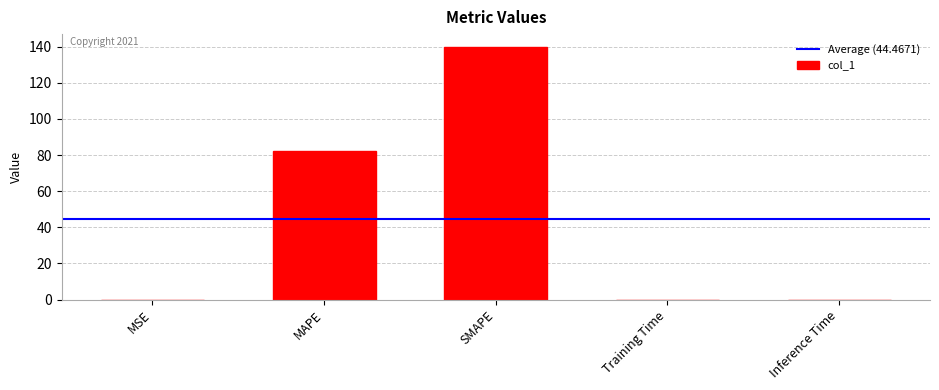

Is it true that the value at SMAPE is 140.0?

True